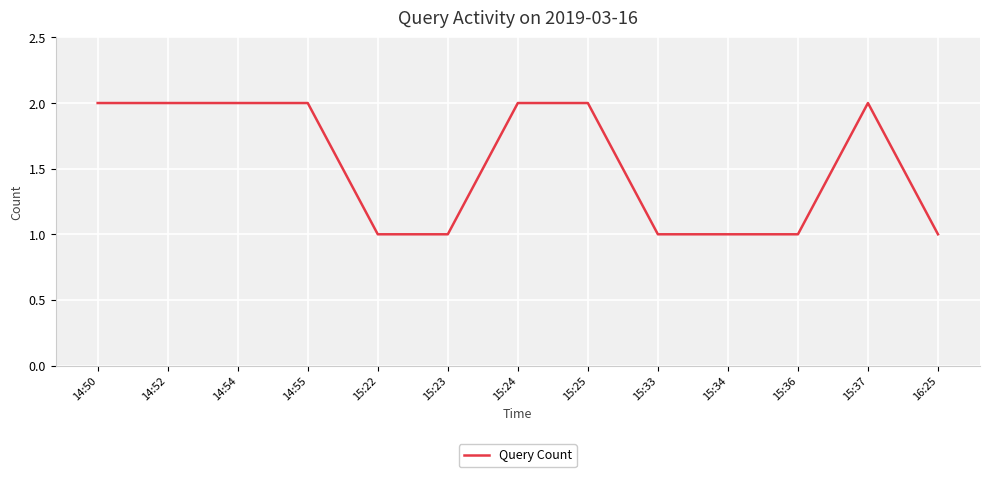

What position from the right is 15:34?

4